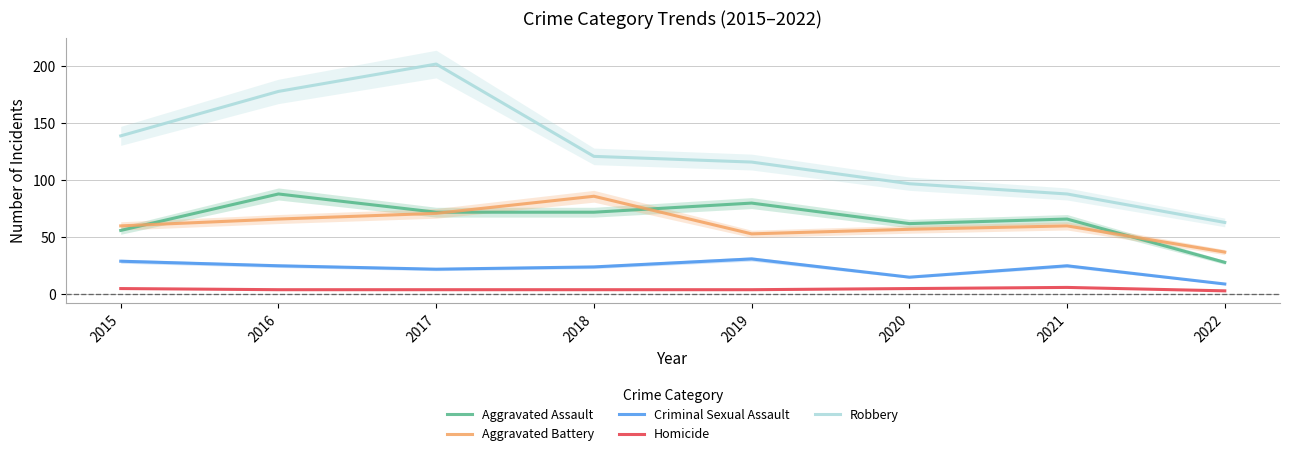

Reading right to left, list all the values displayed in this chart.

Aggravated Assault: 28	66	62	80	72	72	88	56
Aggravated Battery: 37	60	57	53	86	71	66	60
Criminal Sexual Assault: 9	25	15	31	24	22	25	29
Homicide: 3	6	5	4	4	4	4	5
Robbery: 63	88	97	116	121	202	178	139